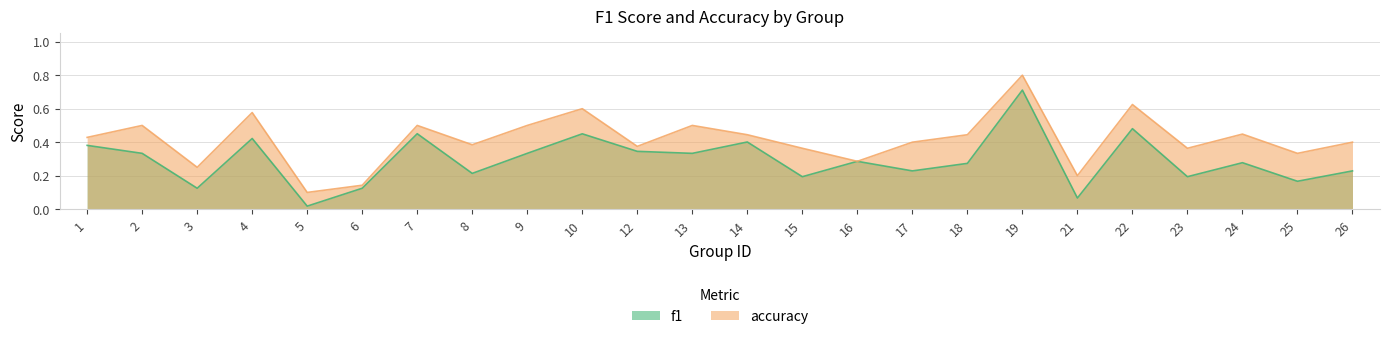

Which series has the largest total across all categories?

accuracy